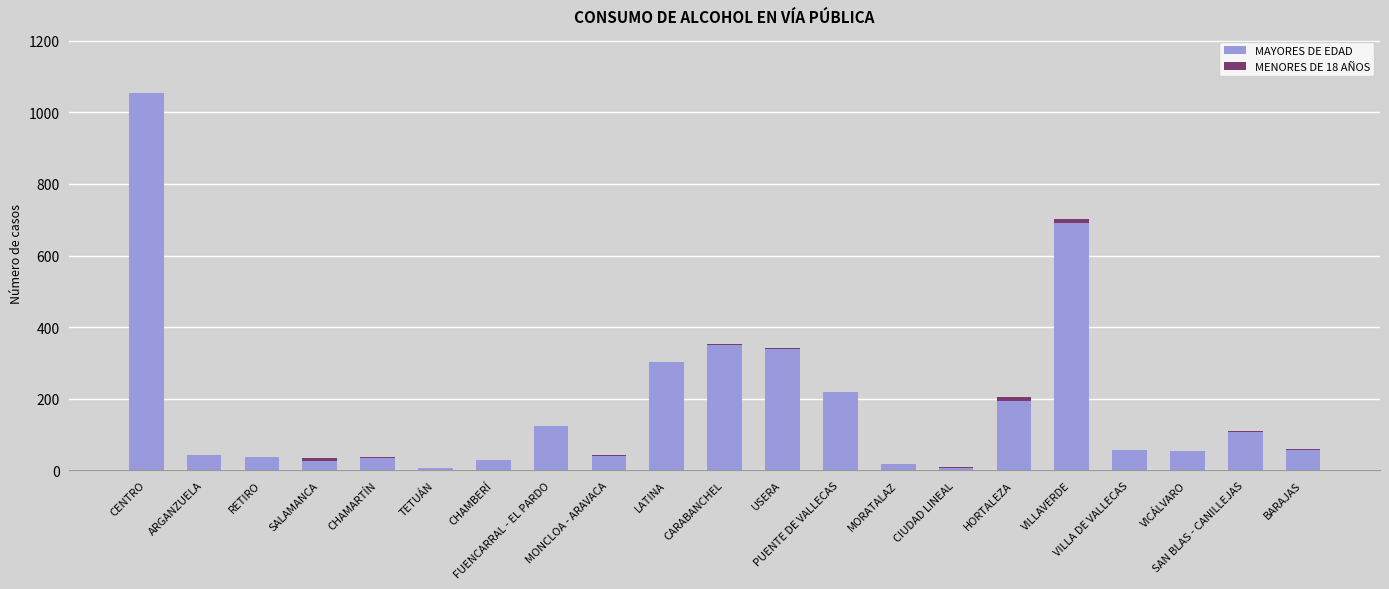

Are the bars horizontal?

No